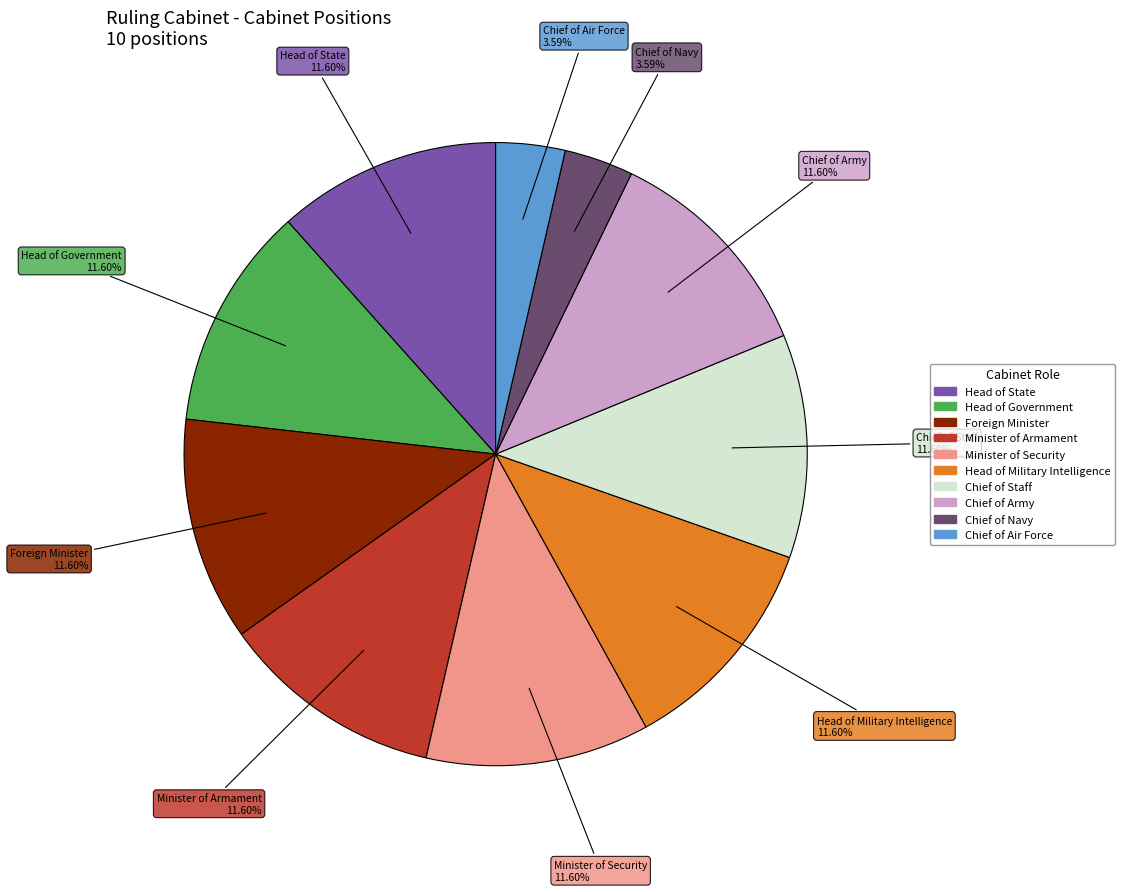

To the nearest percent, what percentage of the pie is Chief of Army?

12%